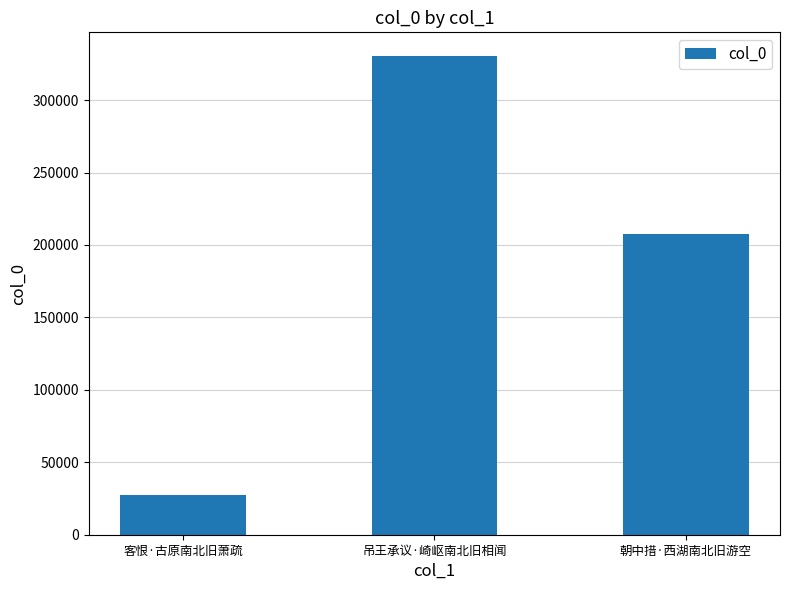

How many bars are there in total?

3